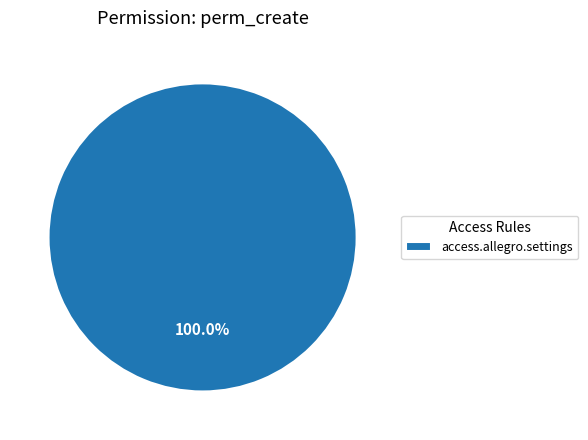

Rank the categories by value from highest to lowest.

access.allegro.settings